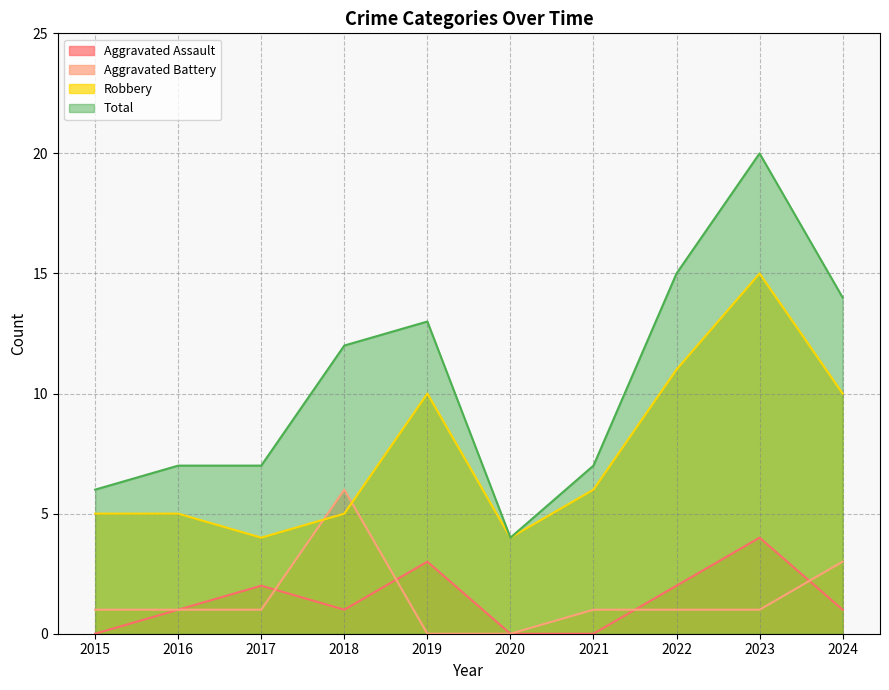

What are all the series names shown in the legend?

Aggravated Assault, Aggravated Battery, Robbery, Total